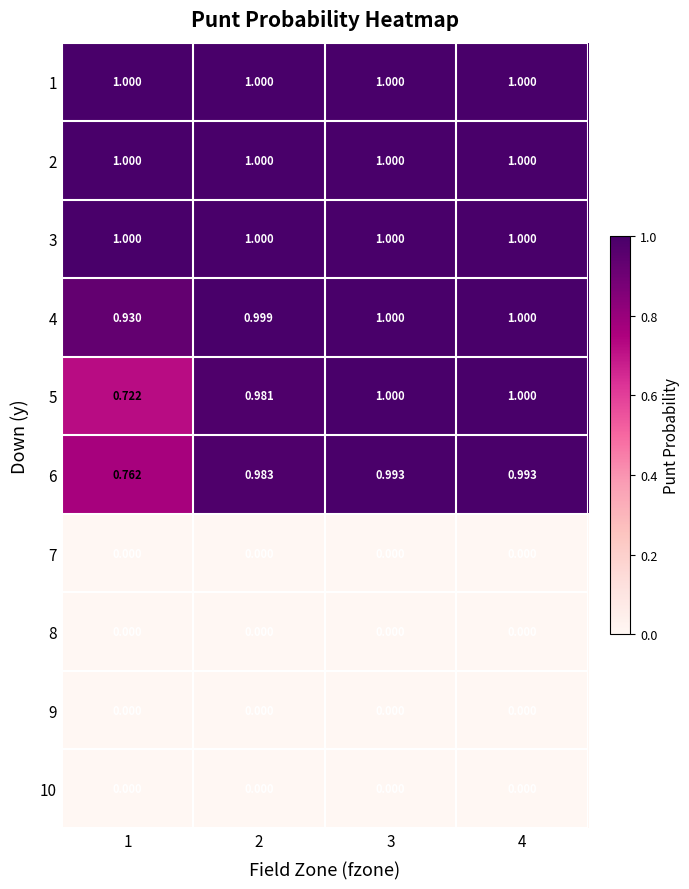

Is the value of 4 at 2 greater than the value of 2 at 1?

No